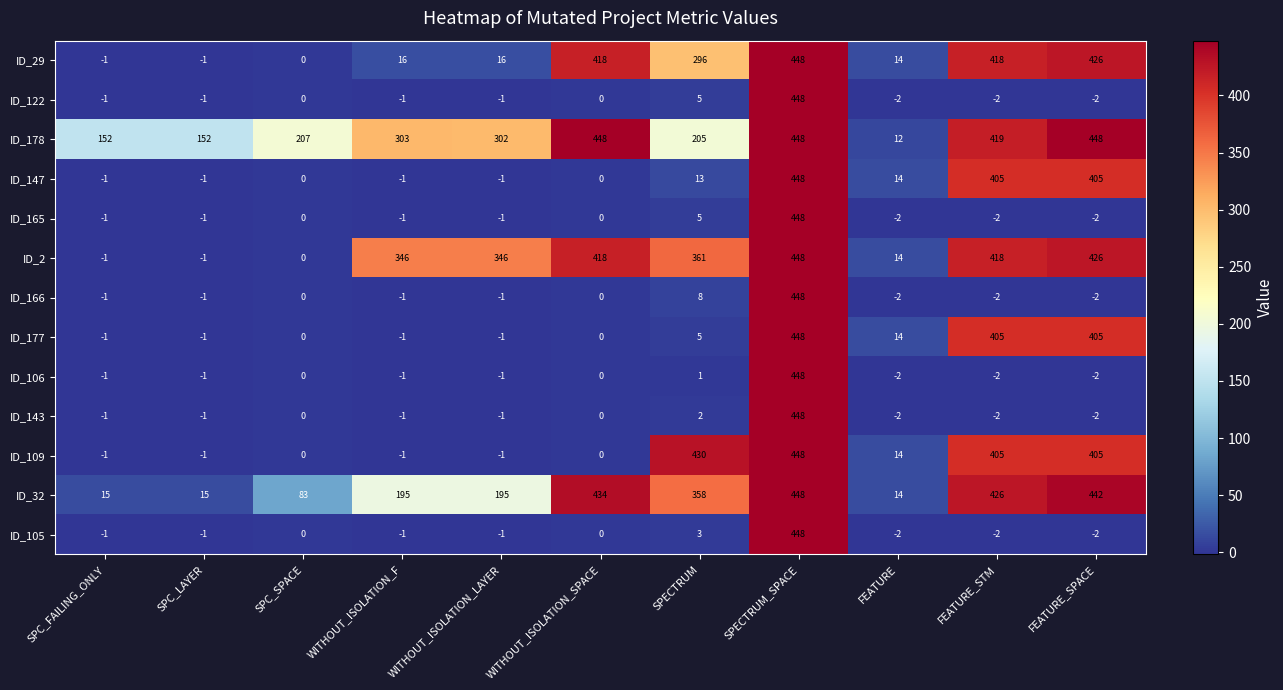

What is the maximum value shown in the chart?

448